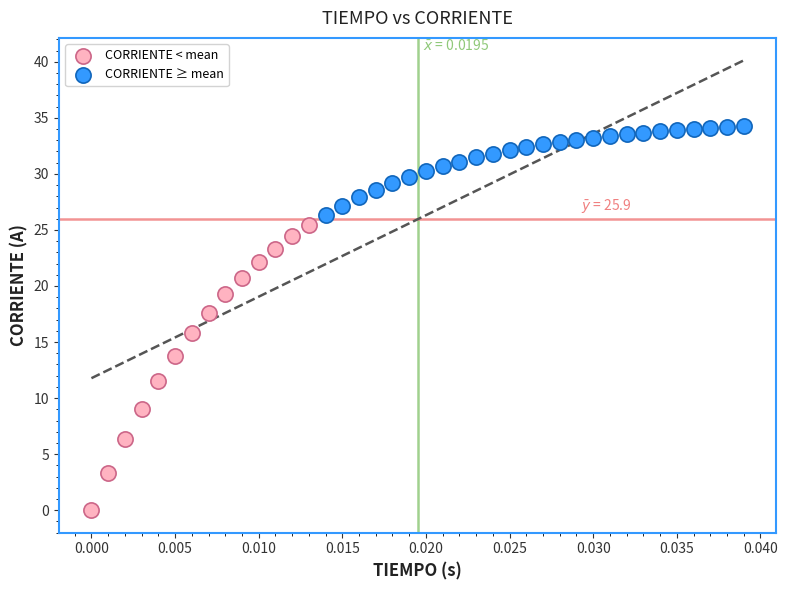

Which series contains the highest Y value?

CORRIENTE ≥ mean